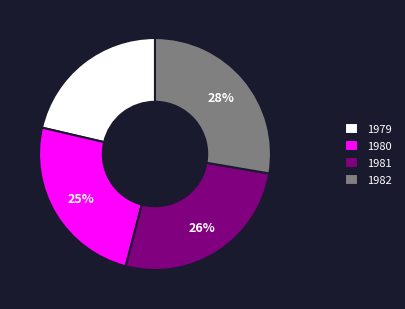

Count the number of slices in the pie.

4